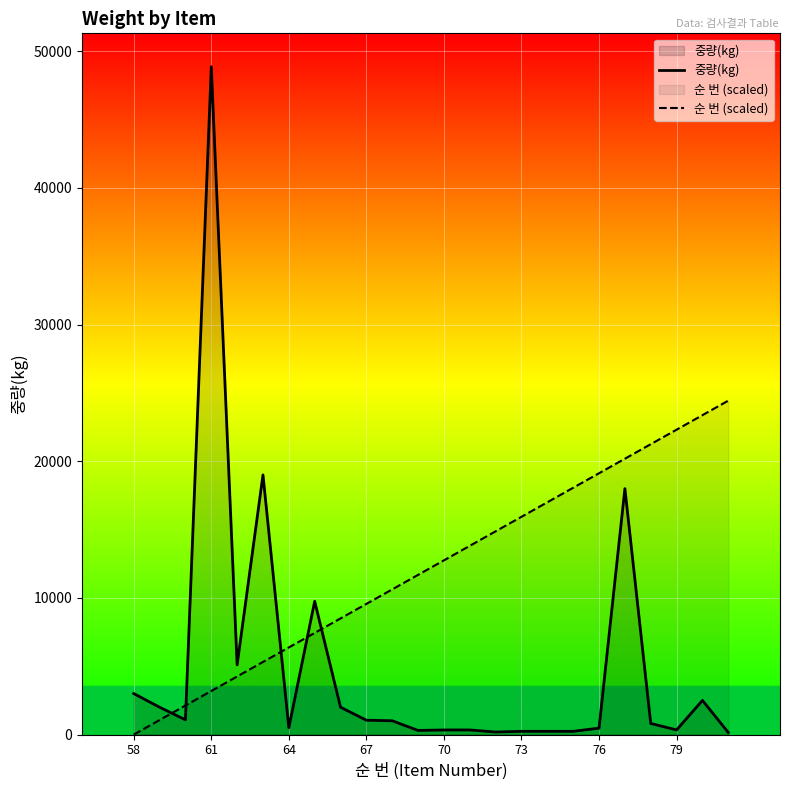

What are all the series names shown in the legend?

중량(kg), 순 번 (scaled)